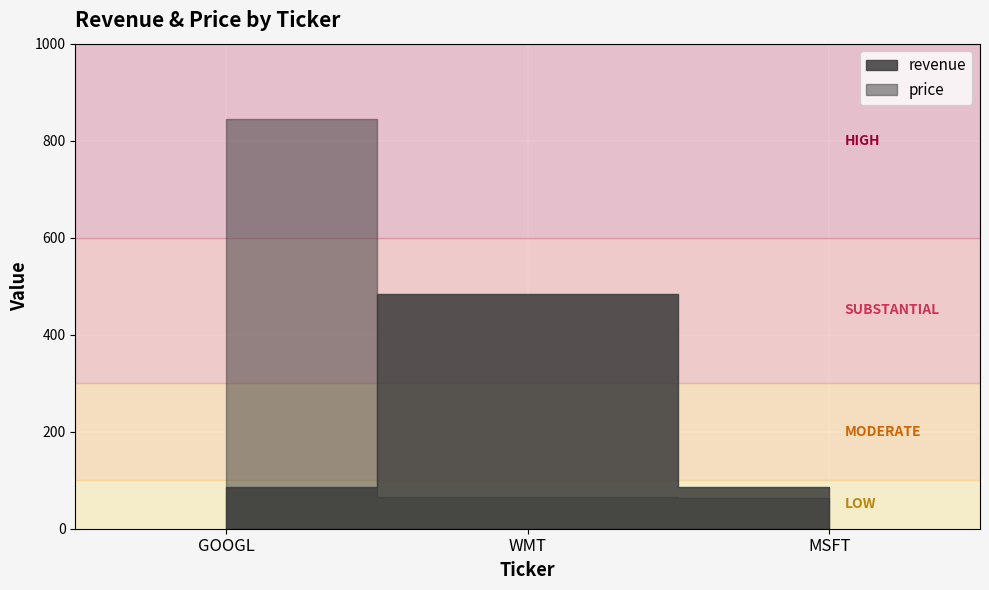

Reading left to right, what are all the values shown in this chart?

revenue: GOOGL=87	WMT=484	MSFT=85
price: GOOGL=845	WMT=65	MSFT=64